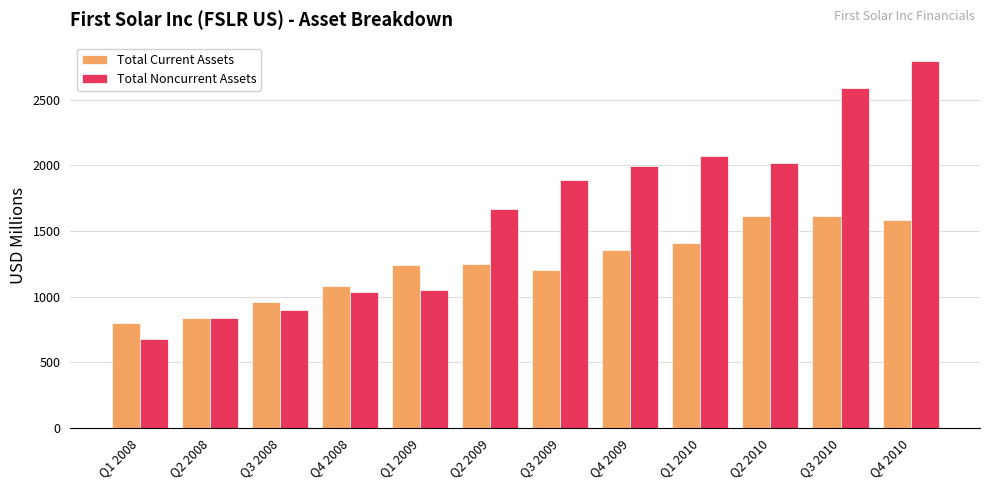

What is the label of the 3rd bar from the left?

Q3 2008